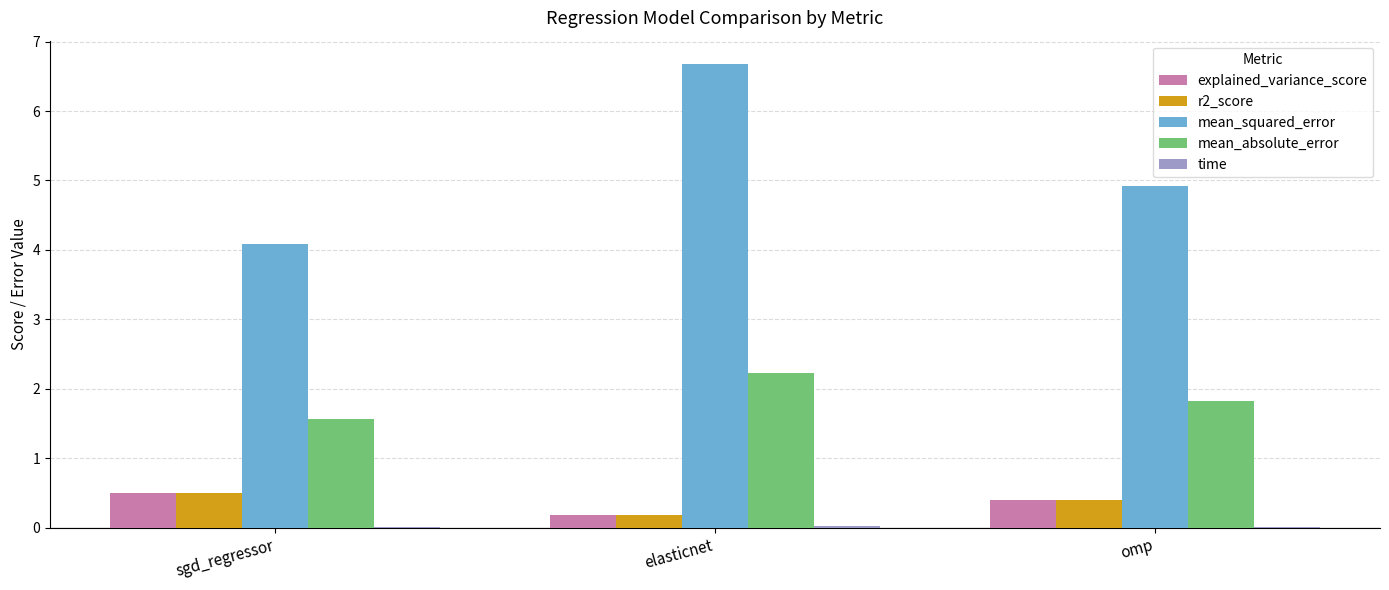

What is the total value across all series at elasticnet?

9.3